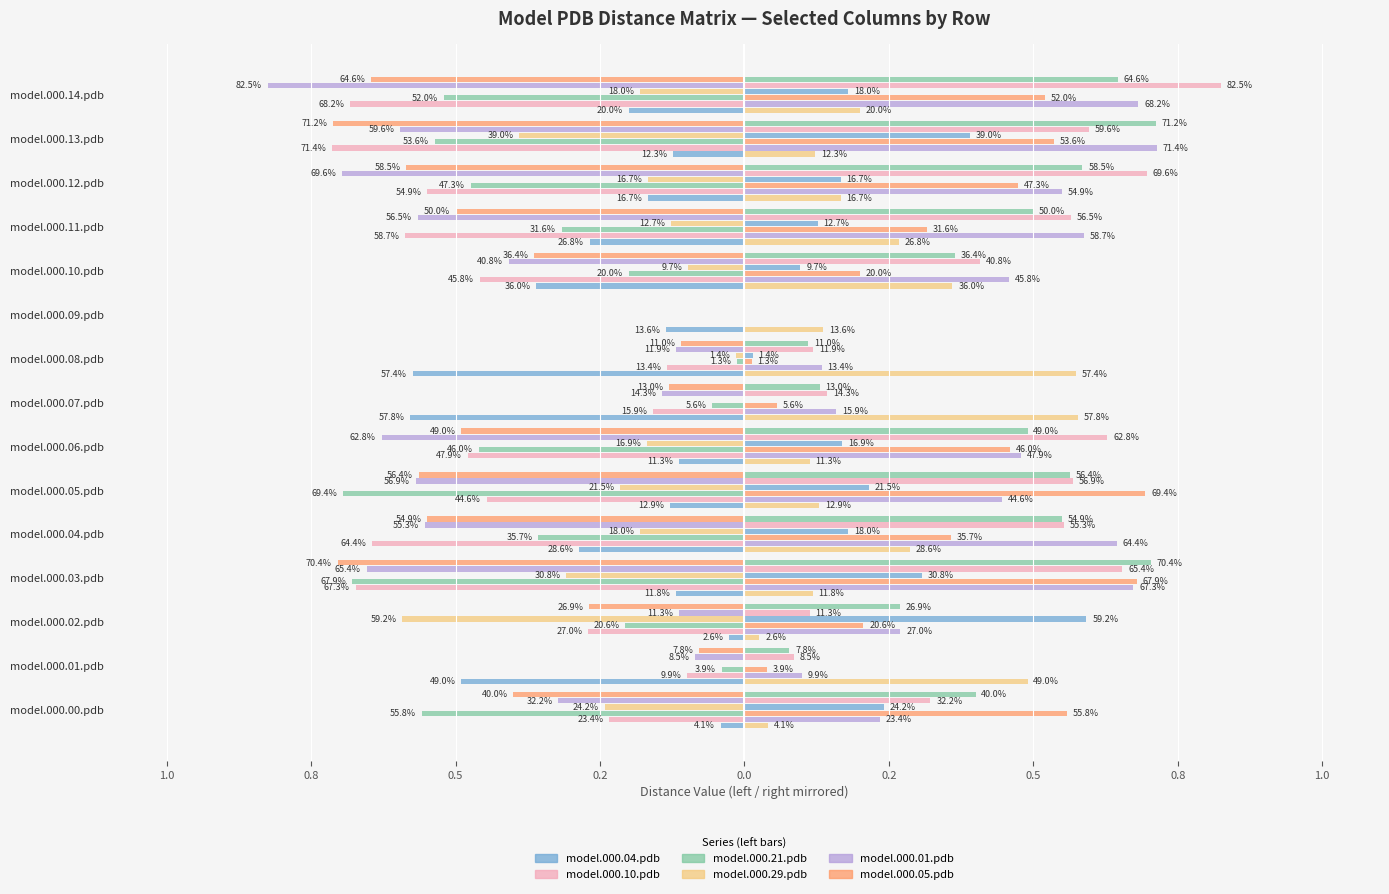

The model.000.21.pdb series shows -0.5 at model.000.13.pdb. True or false?

True